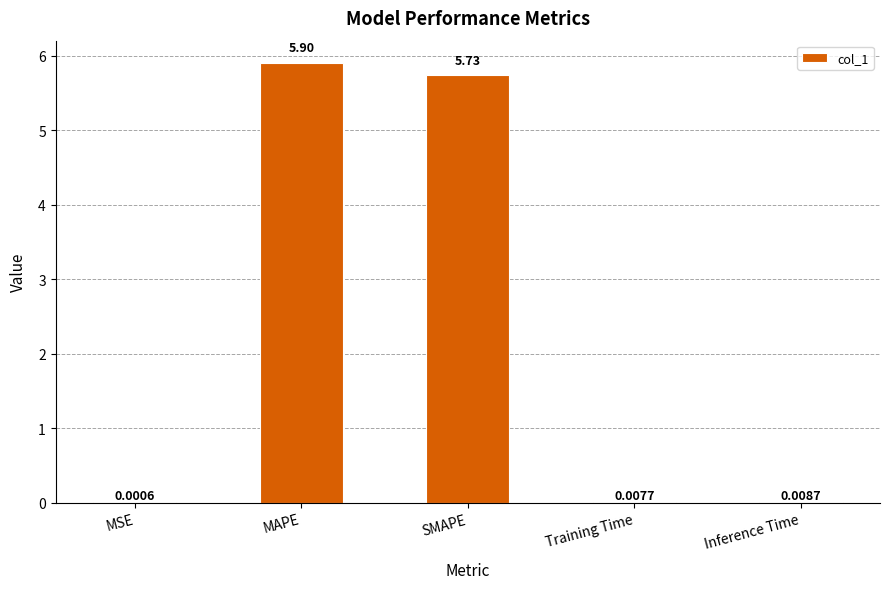

What is the greatest value displayed?

5.9